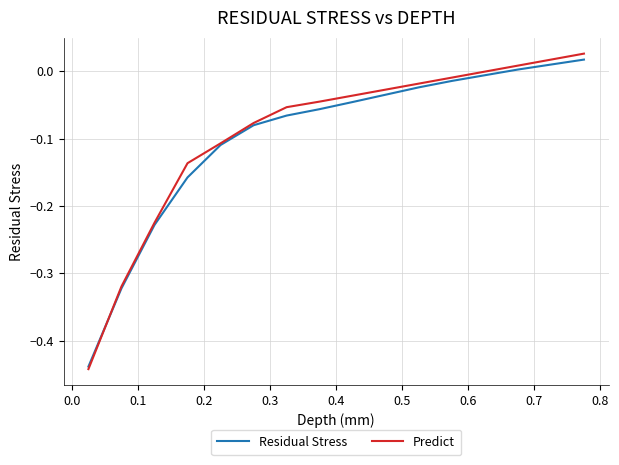

Which series has the widest spread of values?

Predict